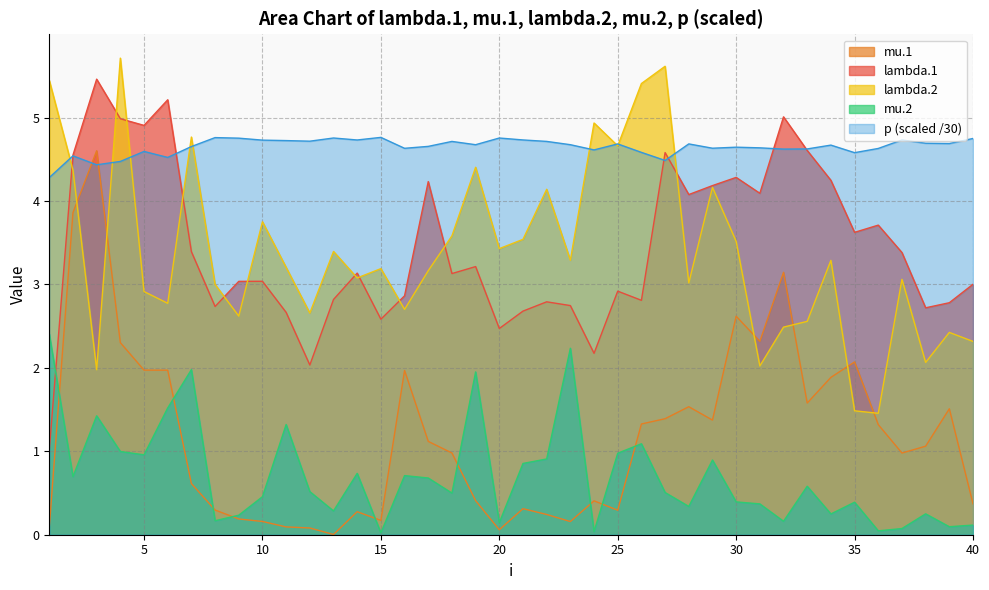

Reading right to left, list all the values displayed in this chart.

lambda.1: 3.0	2.8	2.7	3.4	3.7	3.6	4.2	4.6	5.0	4.1	4.3	4.2	4.1	4.6	2.8	2.9	2.2	2.7	2.8	2.7	2.5	3.2	3.1	4.2	2.9	2.6	3.1	2.8	2.0	2.7	3.0	3.0	2.7	3.4	5.2	4.9	5.0	5.5	4.6	1.0
mu.1: 0.4	1.5	1.1	1.0	1.3	2.1	1.9	1.6	3.1	2.3	2.6	1.4	1.5	1.4	1.3	0.3	0.4	0.2	0.2	0.3	0.1	0.4	1.0	1.1	2.0	0.2	0.3	0.0	0.1	0.1	0.2	0.2	0.3	0.6	2.0	2.0	2.3	4.6	3.9	0.1
lambda.2: 2.3	2.4	2.1	3.1	1.5	1.5	3.3	2.6	2.5	2.0	3.5	4.2	3.0	5.6	5.4	4.7	4.9	3.3	4.1	3.5	3.4	4.4	3.6	3.2	2.7	3.2	3.1	3.4	2.7	3.2	3.8	2.6	3.0	4.8	2.8	2.9	5.7	2.0	4.4	5.4
mu.2: 0.1	0.1	0.3	0.1	0.0	0.4	0.2	0.6	0.2	0.4	0.4	0.9	0.3	0.5	1.1	1.0	0.0	2.2	0.9	0.9	0.1	2.0	0.5	0.7	0.7	0.0	0.7	0.3	0.5	1.3	0.5	0.2	0.2	2.0	1.5	1.0	1.0	1.4	0.7	2.4
p: 4.7	4.7	4.7	4.7	4.6	4.6	4.7	4.6	4.6	4.6	4.6	4.6	4.7	4.5	4.6	4.7	4.6	4.7	4.7	4.7	4.8	4.7	4.7	4.7	4.6	4.8	4.7	4.8	4.7	4.7	4.7	4.8	4.8	4.7	4.5	4.6	4.5	4.4	4.5	4.3